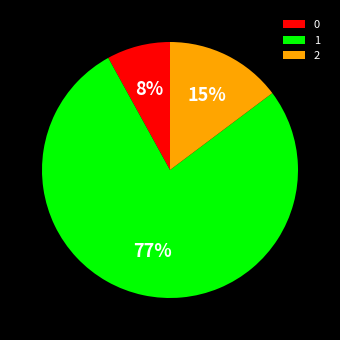

How many segments does this pie chart have?

3